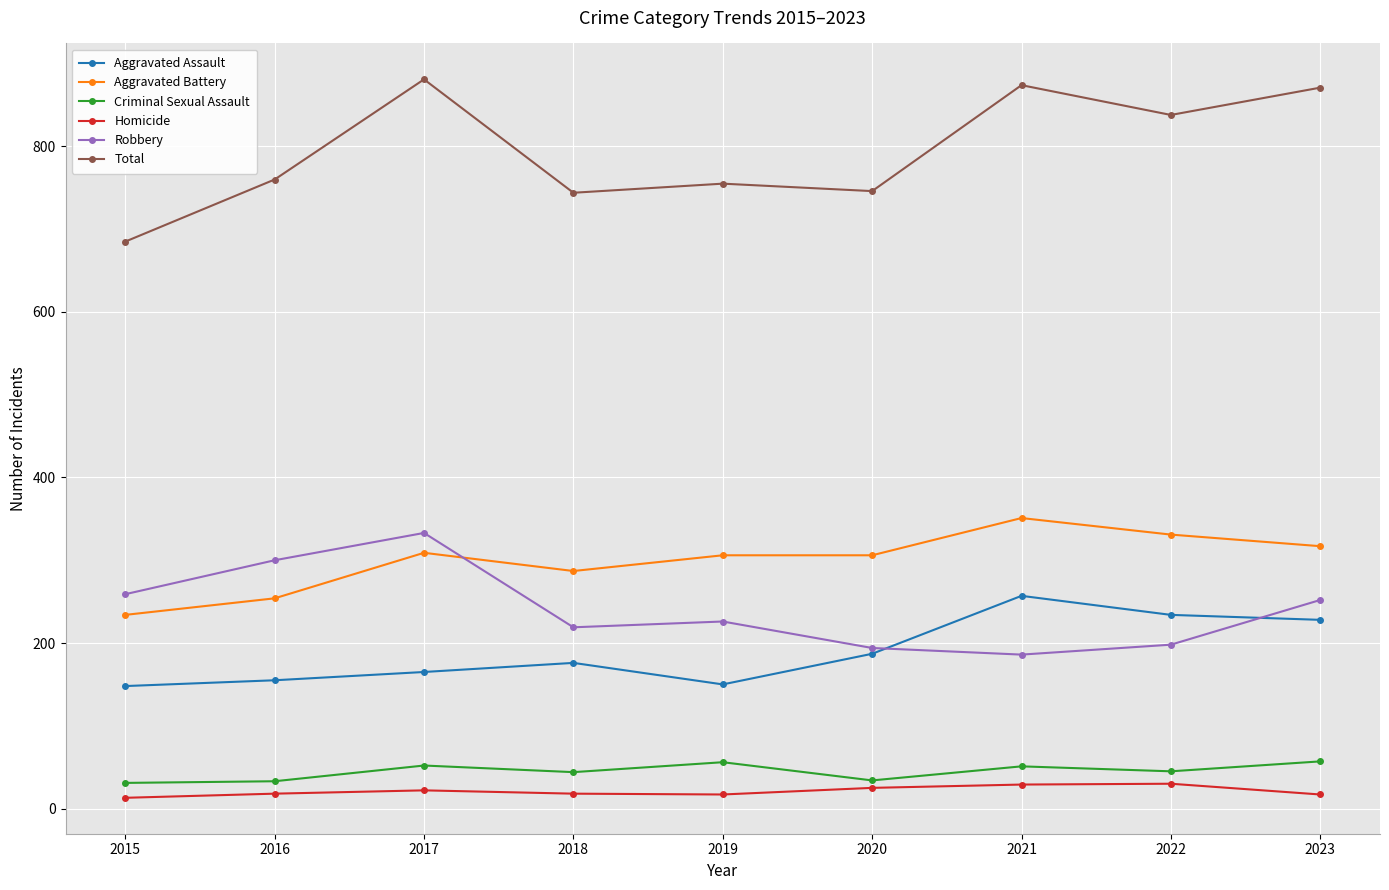

Does the chart have visible grid lines?

Yes